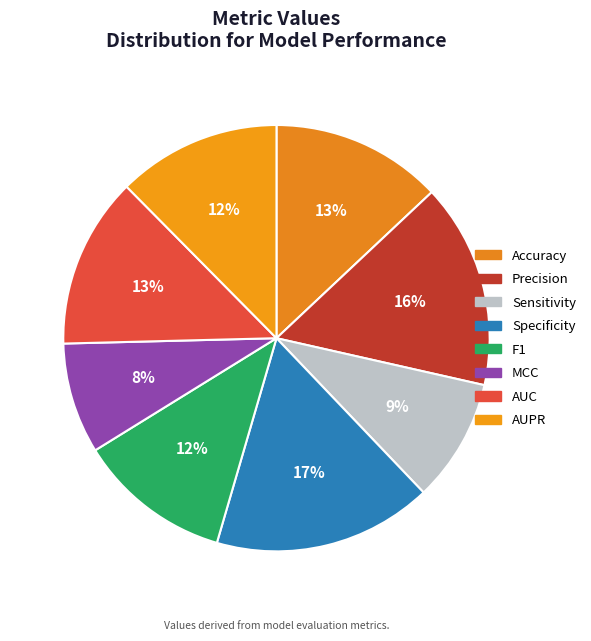

Between AUC and Accuracy, which is larger?

Accuracy